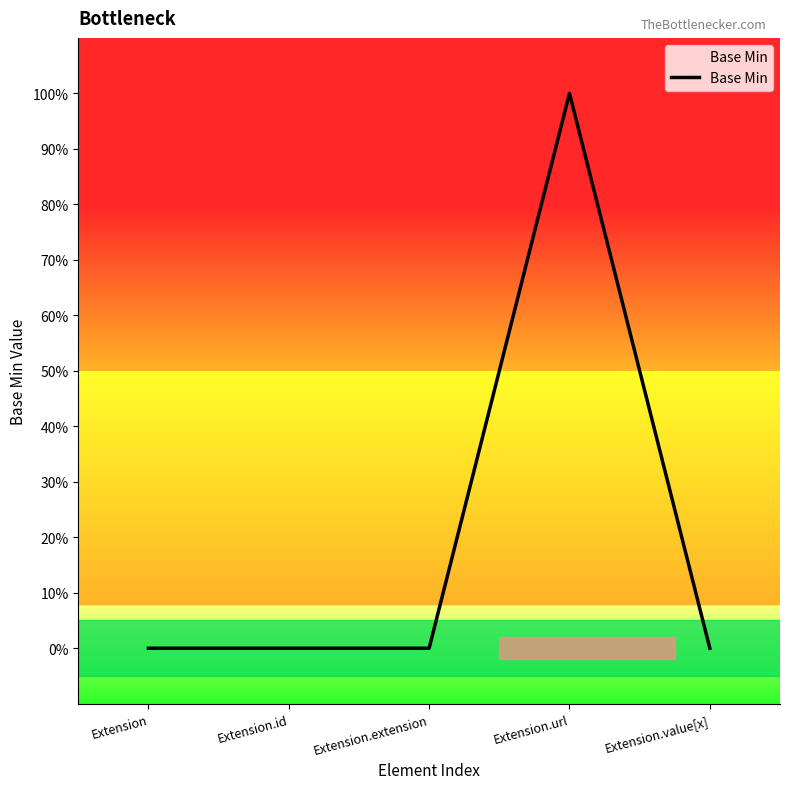

What position from the left is Extension.value[x]?

5